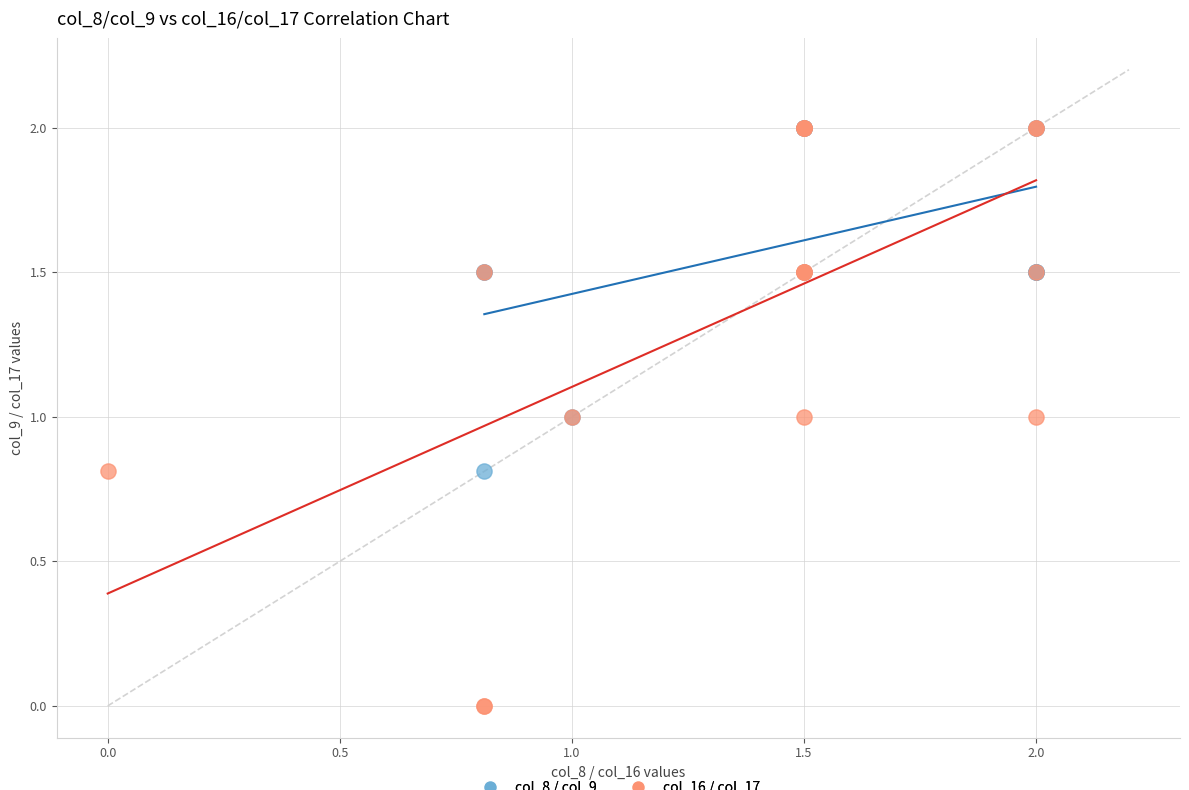

Which series contains the lowest Y value?

col_16 / col_17